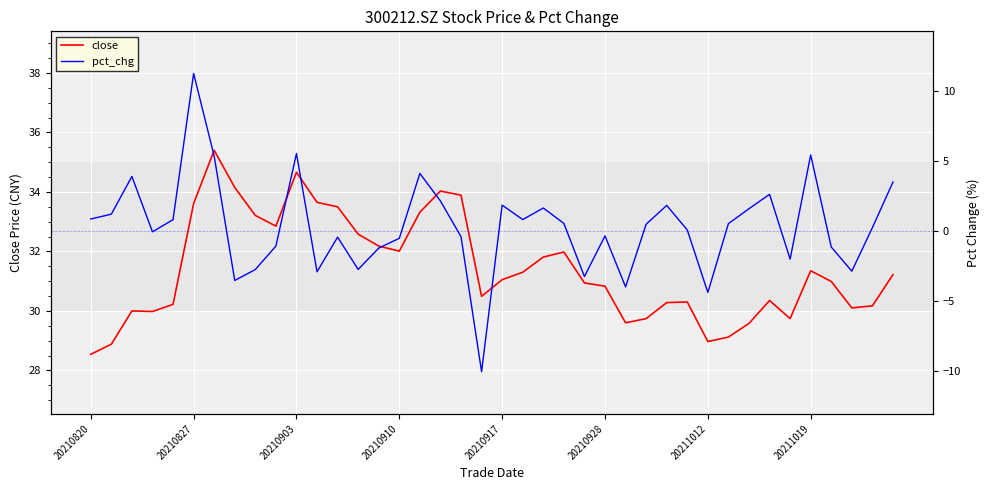

In close, how many points are lower than both neighbors (excluding endpoints)?

8